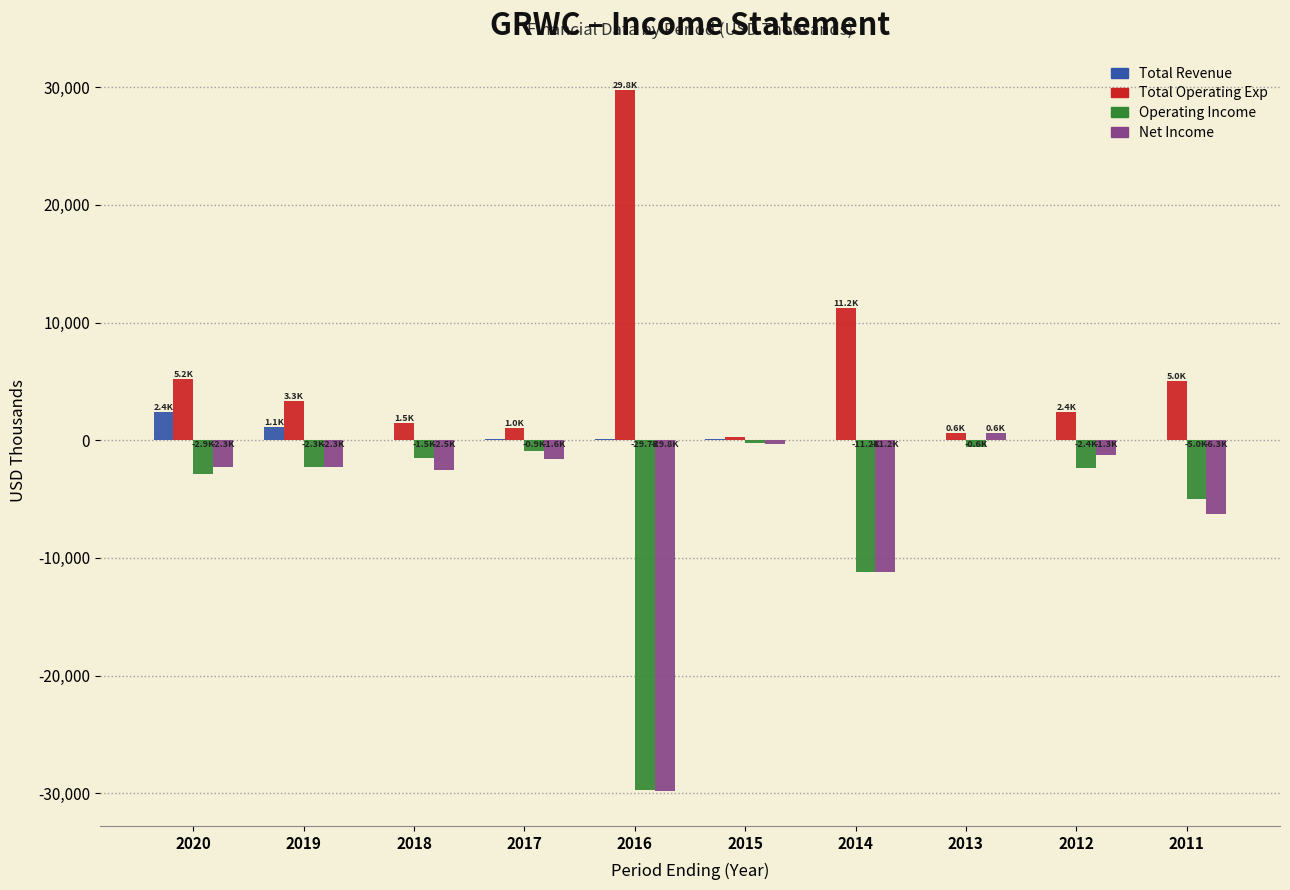

At which category does the chart reach its peak across all series?

2016